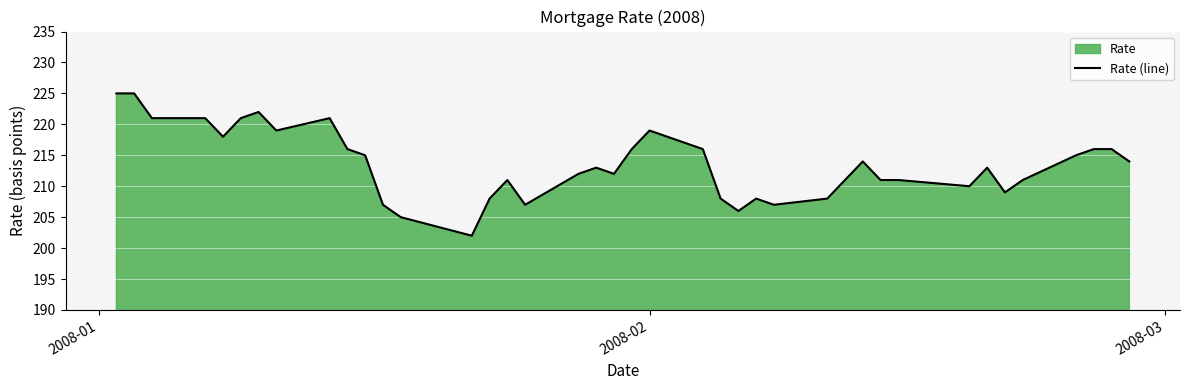

What is the maximum value shown in the chart?

225